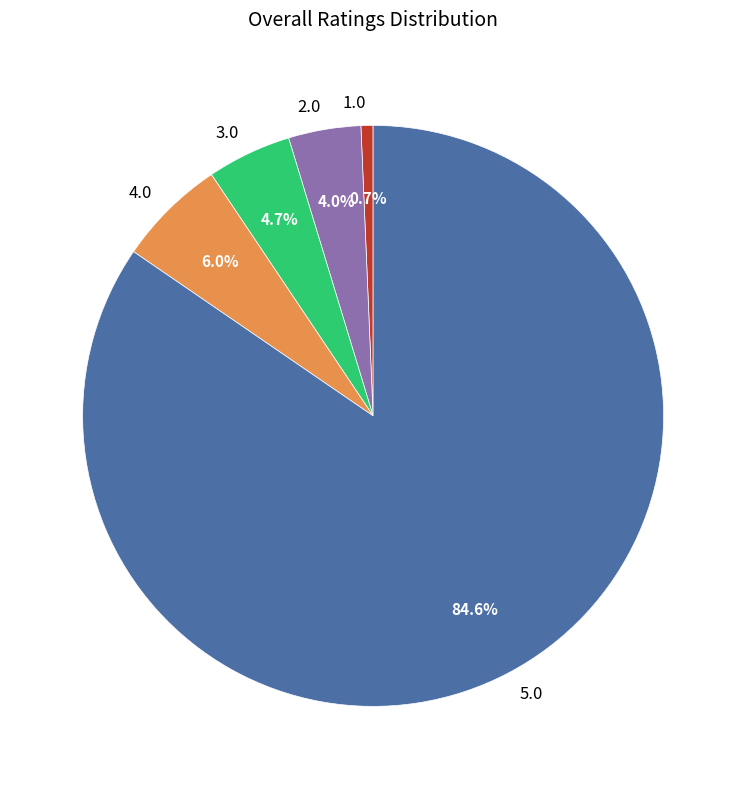

Which slice is the largest?

5.0